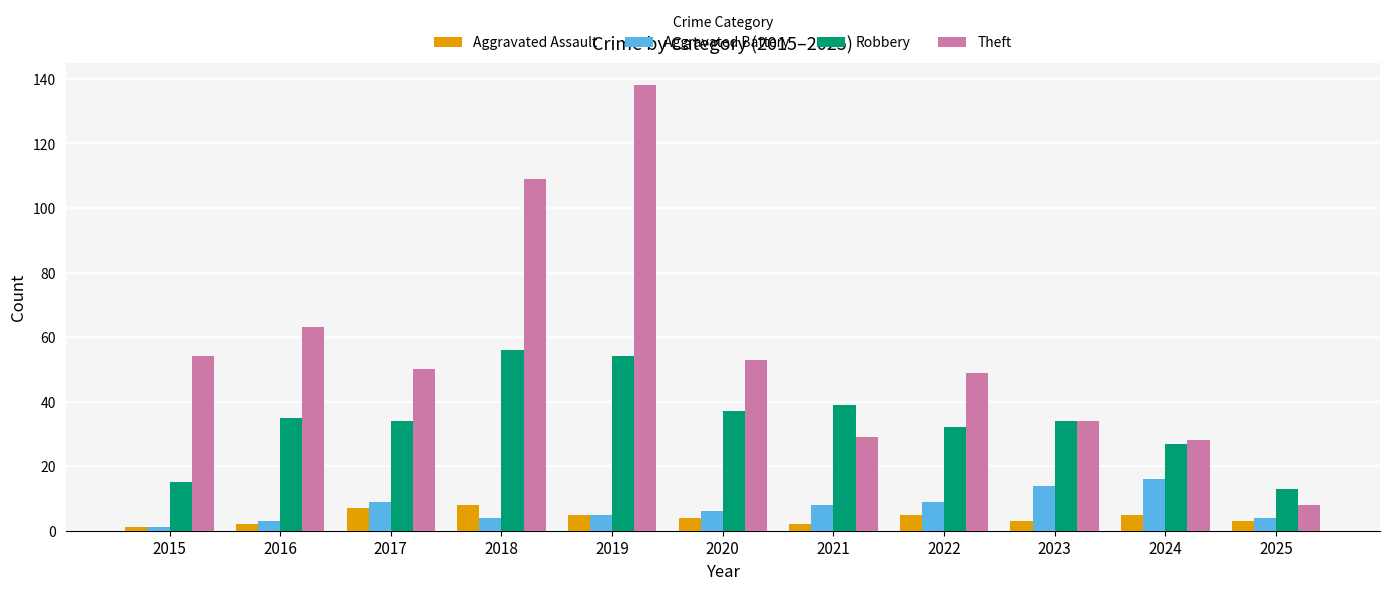

Read the Aggravated Assault value at 2023.

3